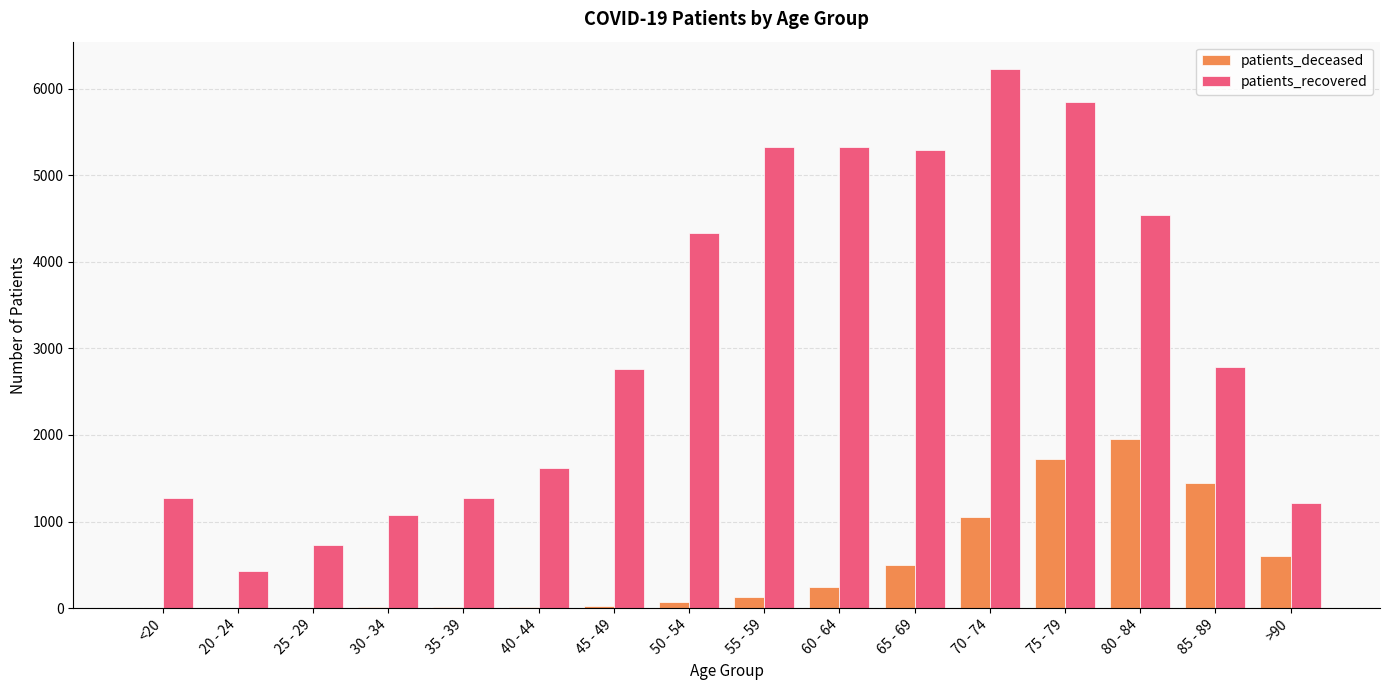

What is the spread (max minus min) of values at 80 - 84?

2588